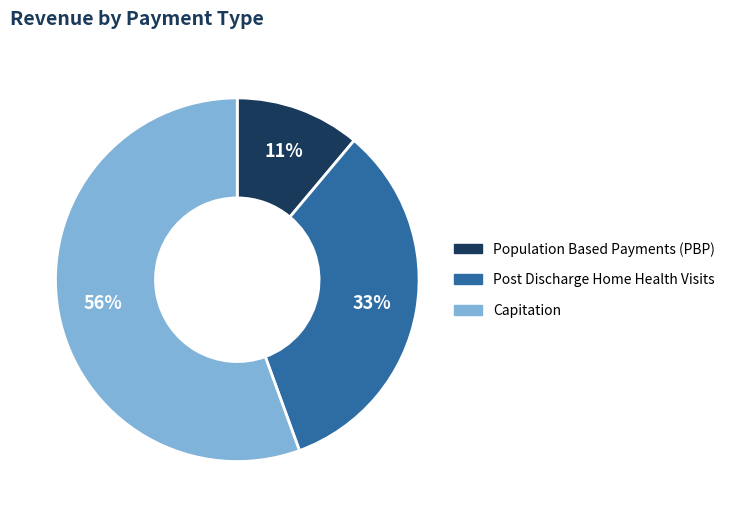

What percentage is the Post Discharge Home Health Visits slice, to the nearest percent?

33%